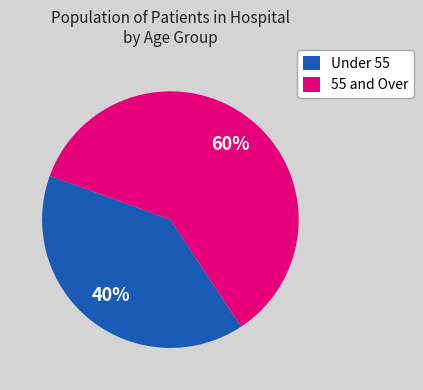

To the nearest percent, what is the difference between the largest and smallest slice percentages?

20%